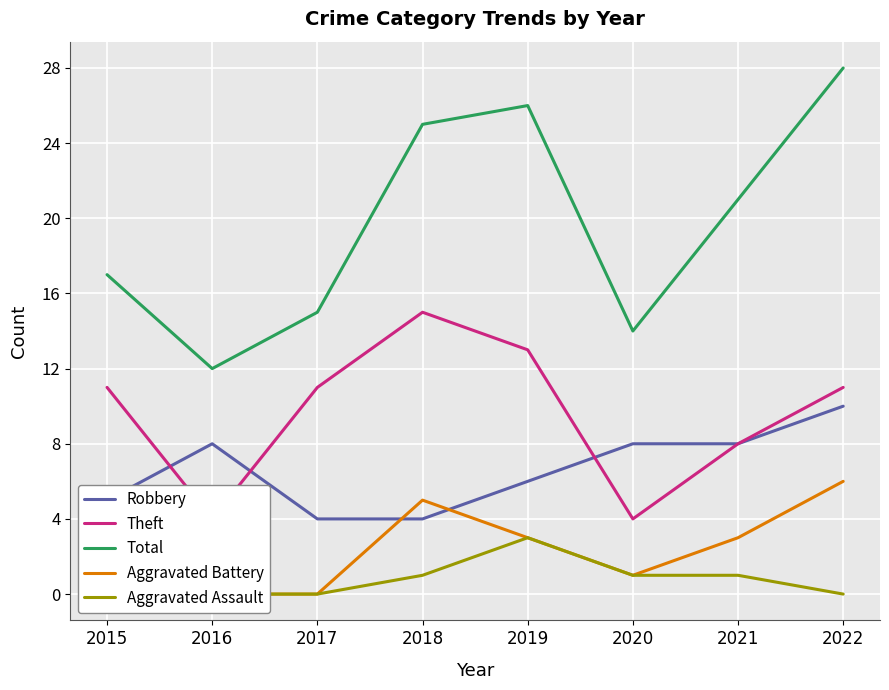

Is the value of Aggravated Battery at 2022 greater than the value of Aggravated Assault at 2019?

Yes